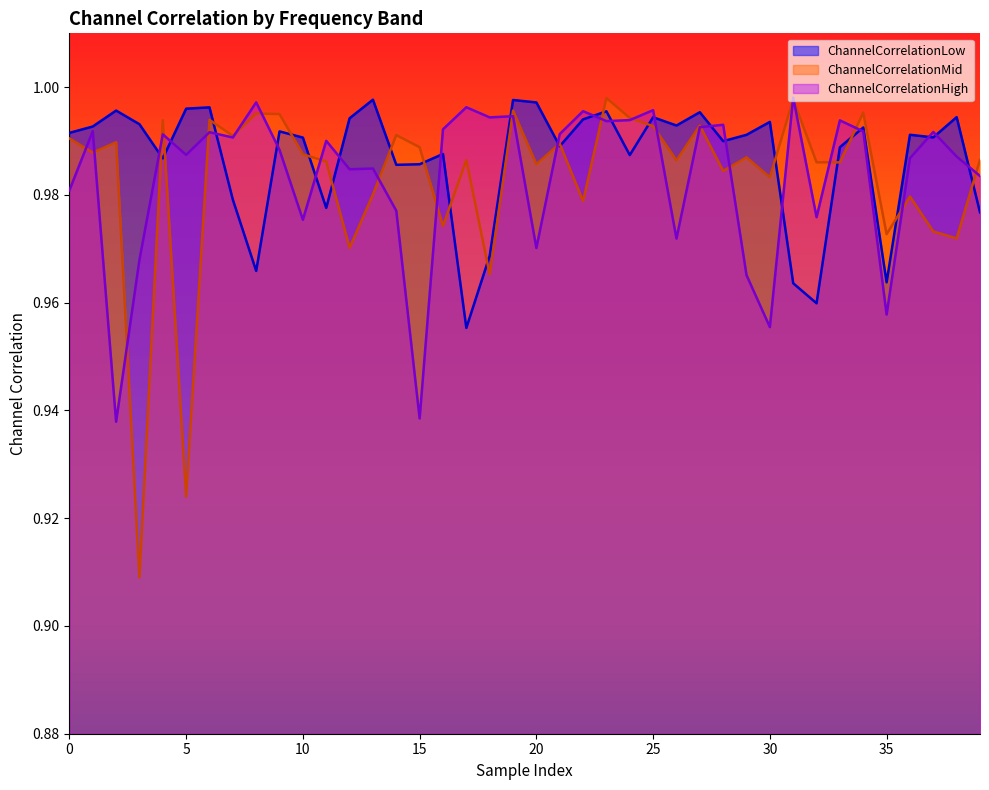

Reading left to right, what are all the values shown in this chart?

ChannelCorrelationLow: 0=1.0	1=1.0	2=1.0	3=1.0	4=1.0	5=1.0	6=1.0	7=1.0	8=1.0	9=1.0	10=1.0	11=1.0	12=1.0	13=1.0	14=1.0	15=1.0	16=1.0	17=1.0	18=1.0	19=1.0	20=1.0	21=1.0	22=1.0	23=1.0	24=1.0	25=1.0	26=1.0	27=1.0	28=1.0	29=1.0	30=1.0	31=1.0	32=1.0	33=1.0	34=1.0	35=1.0	36=1.0	37=1.0	38=1.0	39=1.0
ChannelCorrelationMid: 0=1.0	1=1.0	2=1.0	3=0.9	4=1.0	5=0.9	6=1.0	7=1.0	8=1.0	9=1.0	10=1.0	11=1.0	12=1.0	13=1.0	14=1.0	15=1.0	16=1.0	17=1.0	18=1.0	19=1.0	20=1.0	21=1.0	22=1.0	23=1.0	24=1.0	25=1.0	26=1.0	27=1.0	28=1.0	29=1.0	30=1.0	31=1.0	32=1.0	33=1.0	34=1.0	35=1.0	36=1.0	37=1.0	38=1.0	39=1.0
ChannelCorrelationHigh: 0=1.0	1=1.0	2=0.9	3=1.0	4=1.0	5=1.0	6=1.0	7=1.0	8=1.0	9=1.0	10=1.0	11=1.0	12=1.0	13=1.0	14=1.0	15=0.9	16=1.0	17=1.0	18=1.0	19=1.0	20=1.0	21=1.0	22=1.0	23=1.0	24=1.0	25=1.0	26=1.0	27=1.0	28=1.0	29=1.0	30=1.0	31=1.0	32=1.0	33=1.0	34=1.0	35=1.0	36=1.0	37=1.0	38=1.0	39=1.0